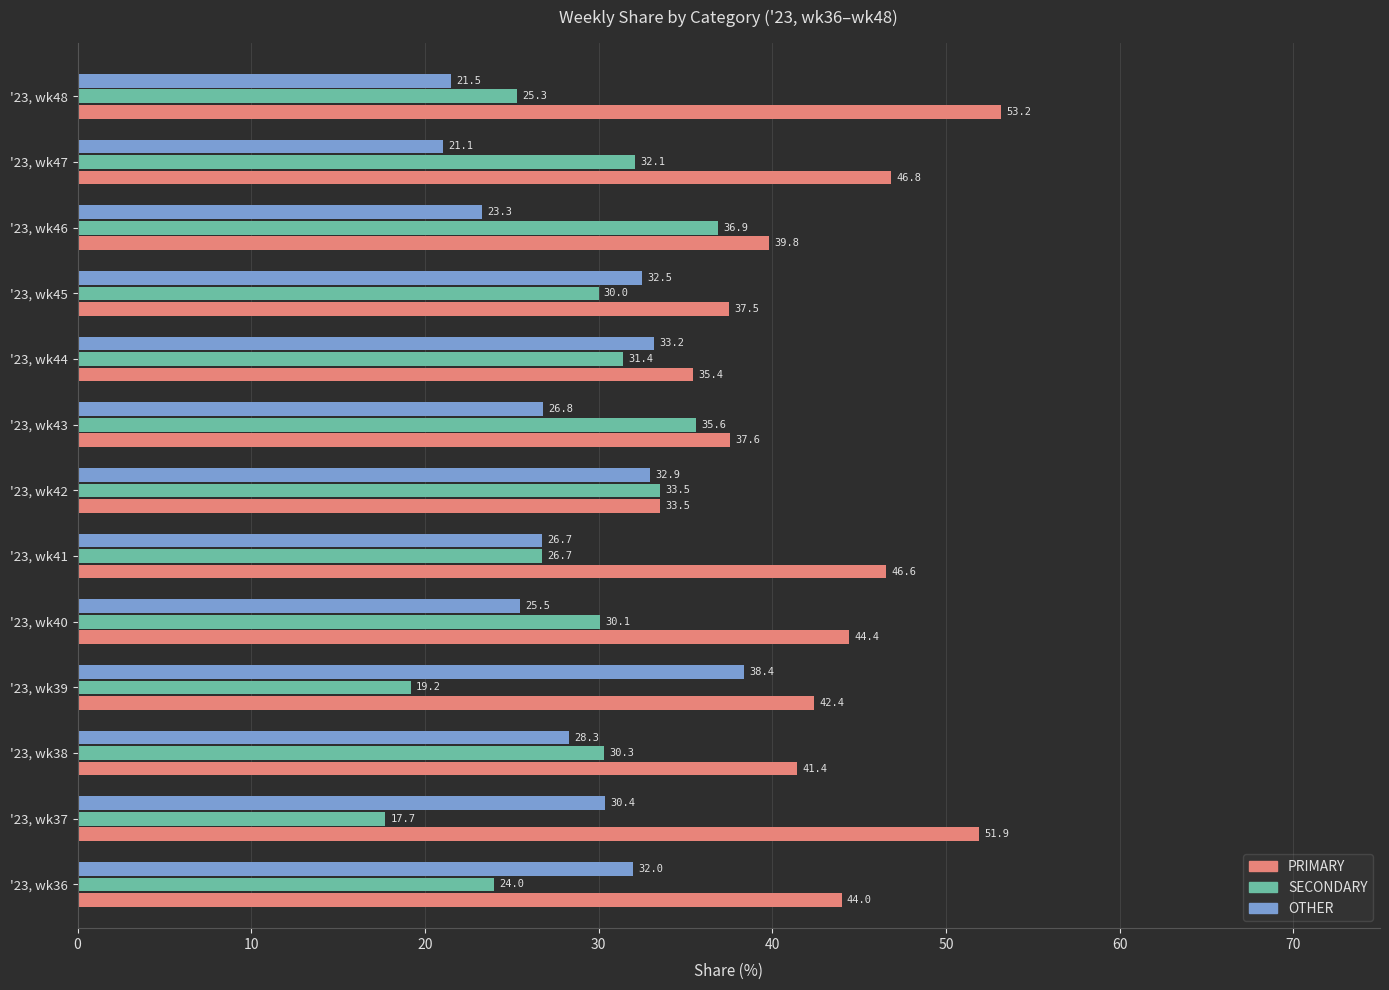

What is the sum of all PRIMARY values?

554.6